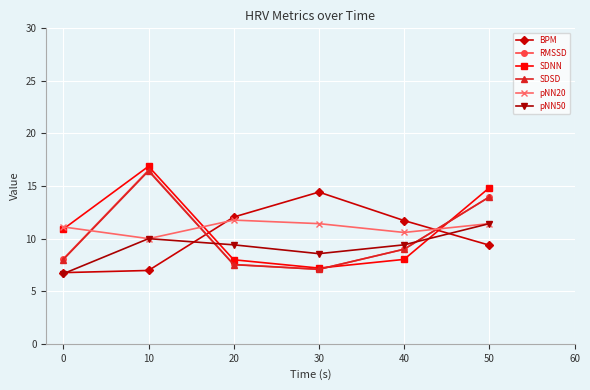

The value of RMSSD at 10 is 8.3. True or false?

False